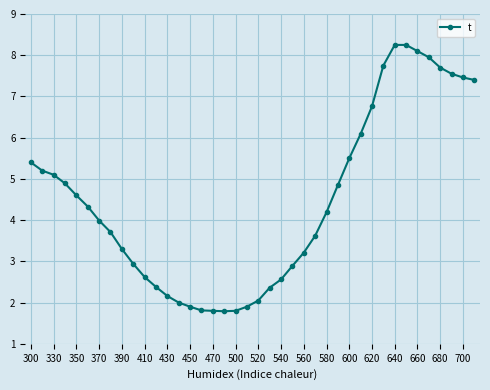

What is the value of the 5th point from the left?

4.6